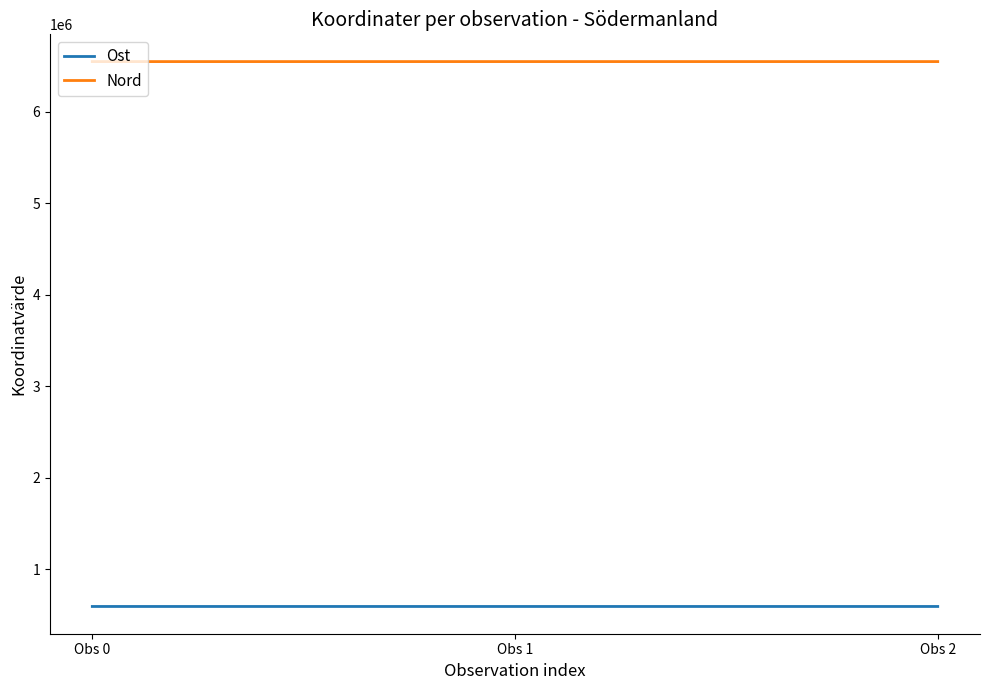

How many categories are shown in the chart?

3